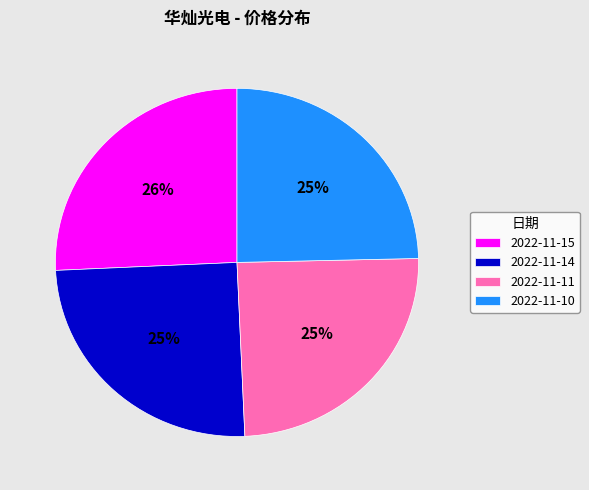

How many slices are in this pie chart?

4